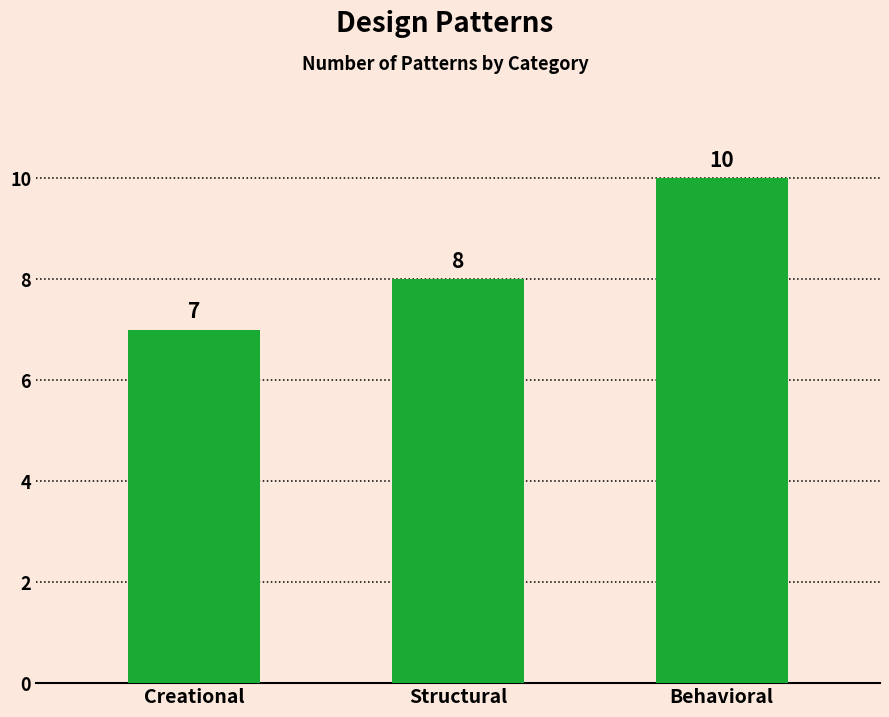

What is the value of the 3rd bar from the left?

10